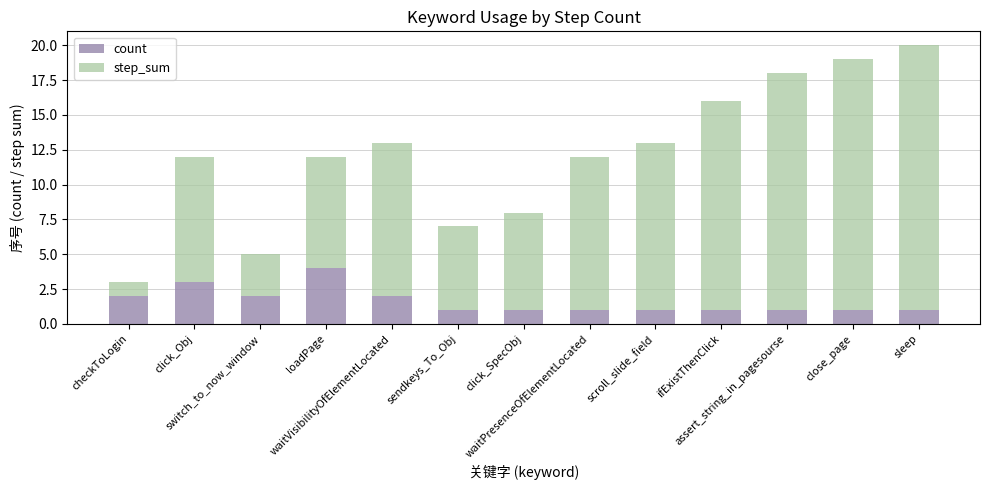

What is the difference between the maximum and minimum values in the count series?

3